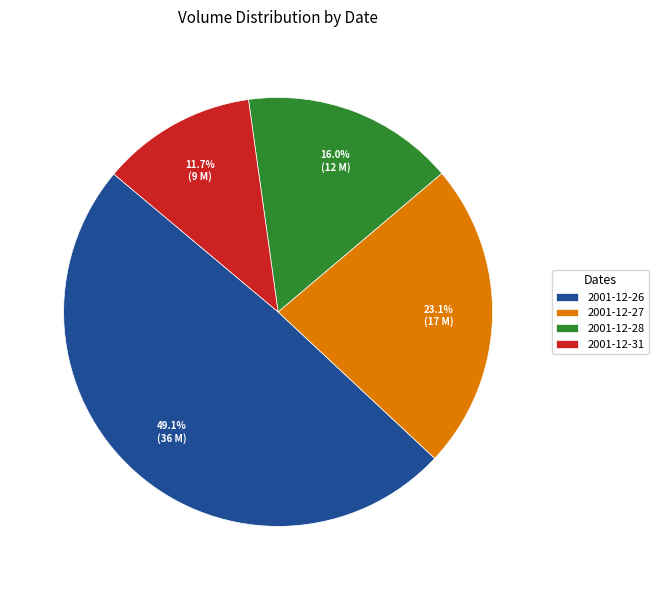

What is the smallest slice in the pie chart?

2001-12-31